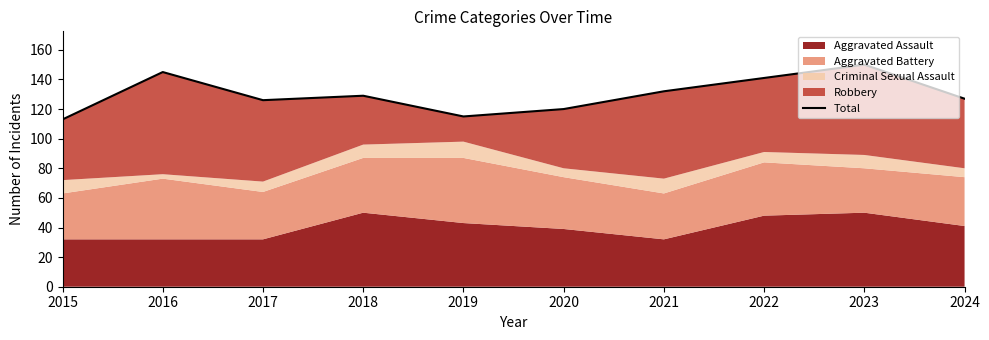

Read the value at 2021, to the nearest 5.

130